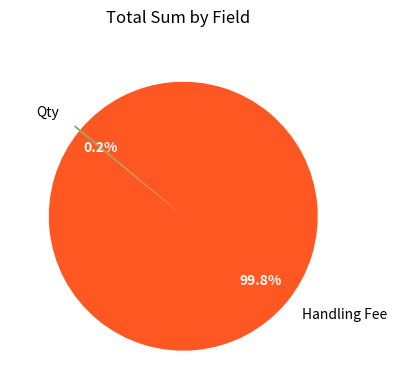

What percentage is NOT represented by Handling Fee?

0.2%